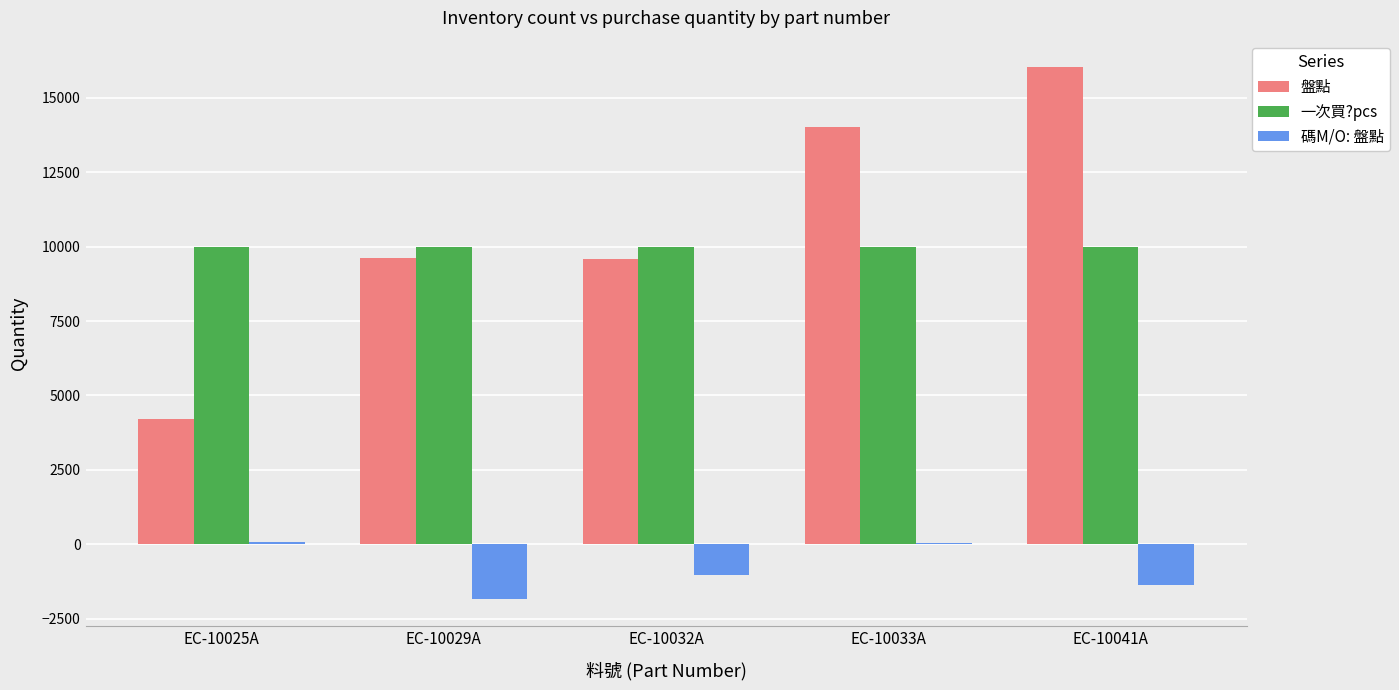

The value of 碼M/O: 盤點 at EC-10032A is -1016. True or false?

True